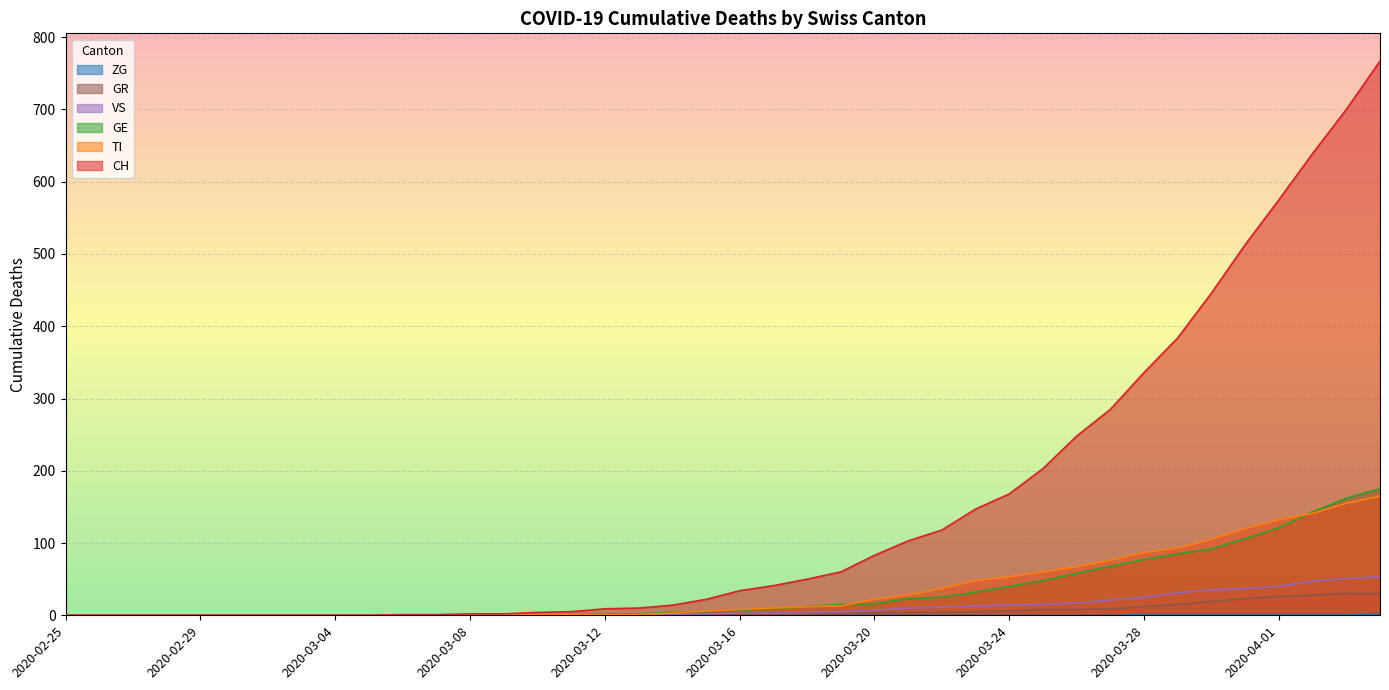

List the labels in order of GE value, smallest first.

2020-02-25, 2020-02-26, 2020-02-27, 2020-02-28, 2020-02-29, 2020-03-01, 2020-03-02, 2020-03-03, 2020-03-04, 2020-03-05, 2020-03-06, 2020-03-07, 2020-03-08, 2020-03-09, 2020-03-10, 2020-03-11, 2020-03-12, 2020-03-13, 2020-03-14, 2020-03-15, 2020-03-16, 2020-03-17, 2020-03-18, 2020-03-19, 2020-03-20, 2020-03-21, 2020-03-22, 2020-03-23, 2020-03-24, 2020-03-25, 2020-03-26, 2020-03-27, 2020-03-28, 2020-03-29, 2020-03-30, 2020-03-31, 2020-04-01, 2020-04-02, 2020-04-03, 2020-04-04